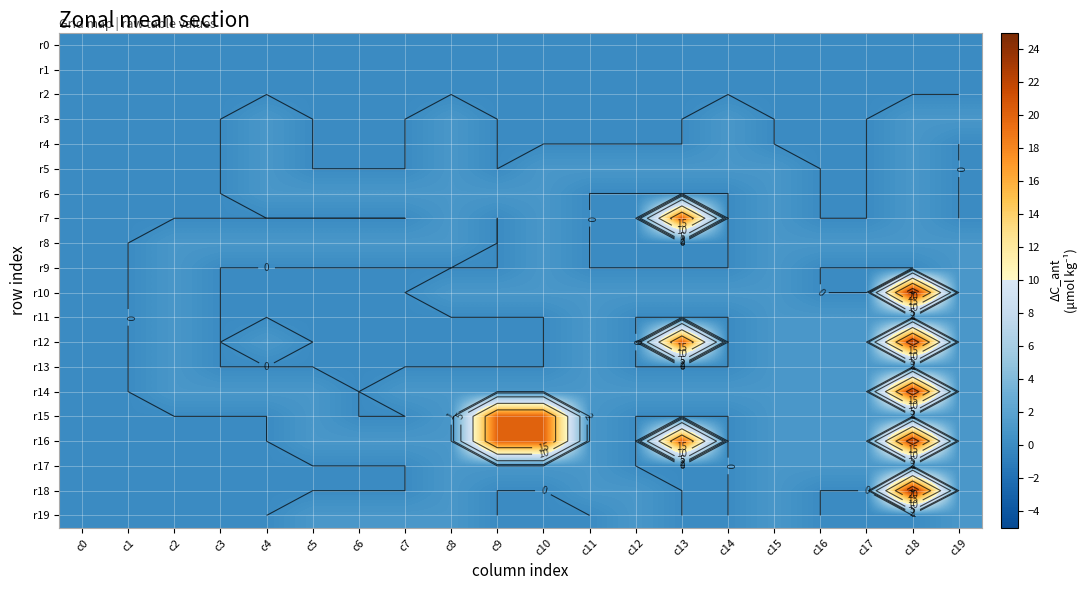

How many categories are shown in the chart?

20